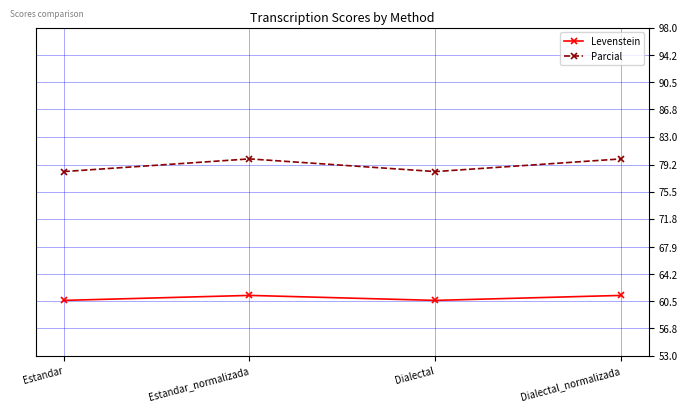

What value does the Levenstein series have at Dialectal_normalizada?

61.3